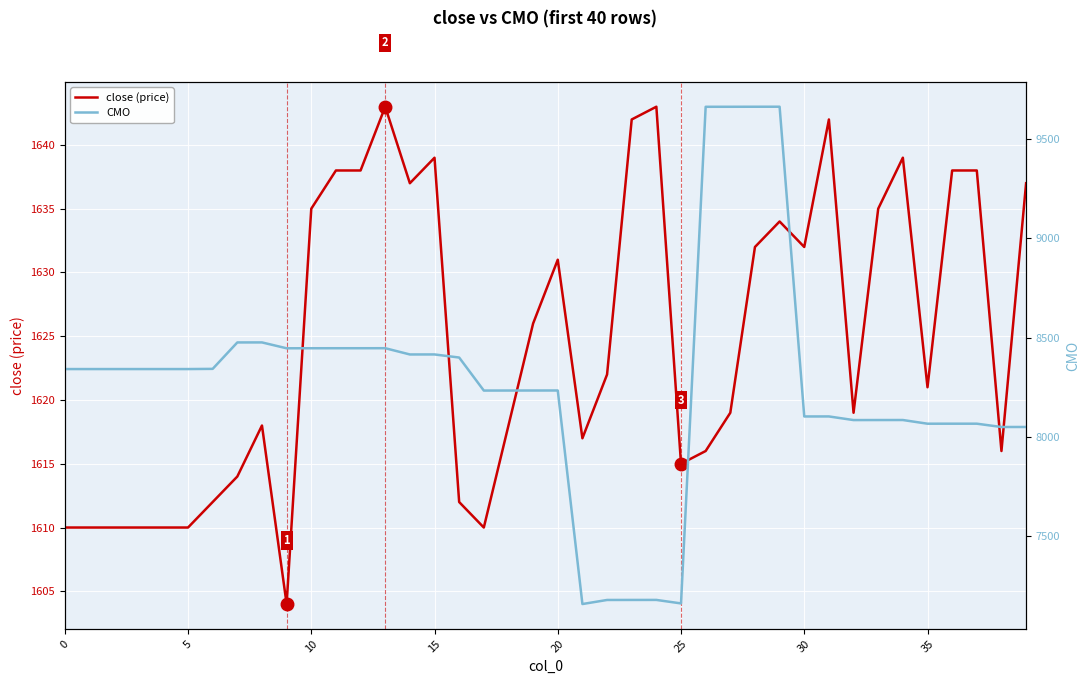

Where does the close (price) series first go above 1622?

10